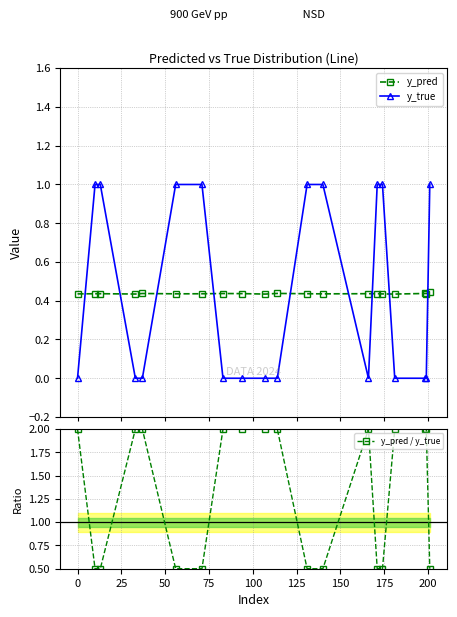

Does the chart display data point markers on the line(s)?

Yes